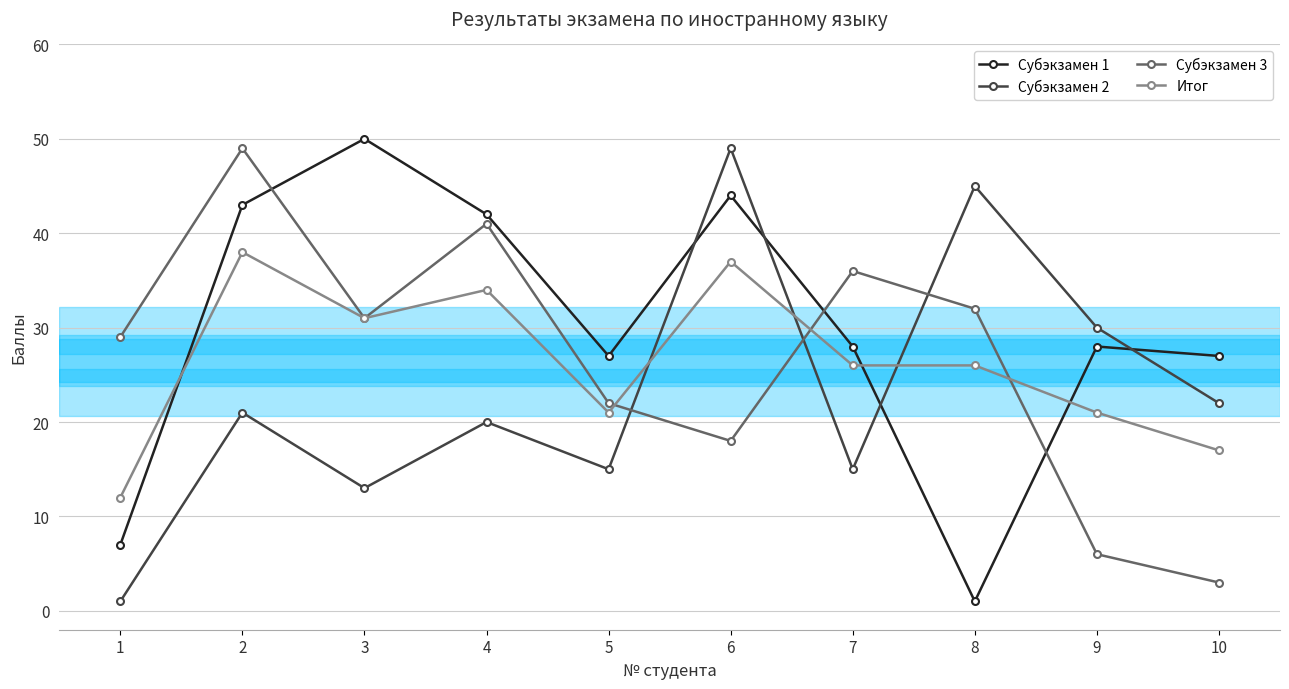

Reading left to right, transcribe all the data shown in this chart.

Субэкзамен 1: 7	43	50	42	27	44	28	1	28	27
Субэкзамен 2: 1	21	13	20	15	49	15	45	30	22
Субэкзамен 3: 29	49	31	41	22	18	36	32	6	3
Итог: 12	38	31	34	21	37	26	26	21	17